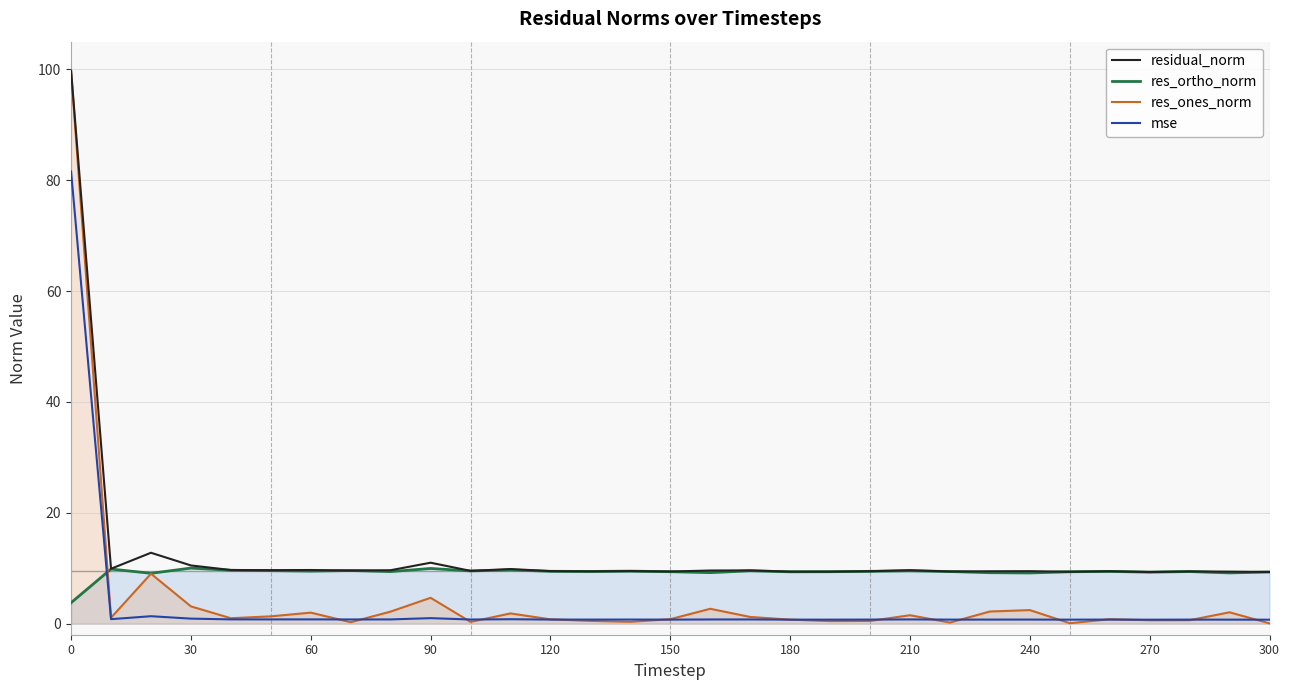

Does the chart display data point markers on the line(s)?

No